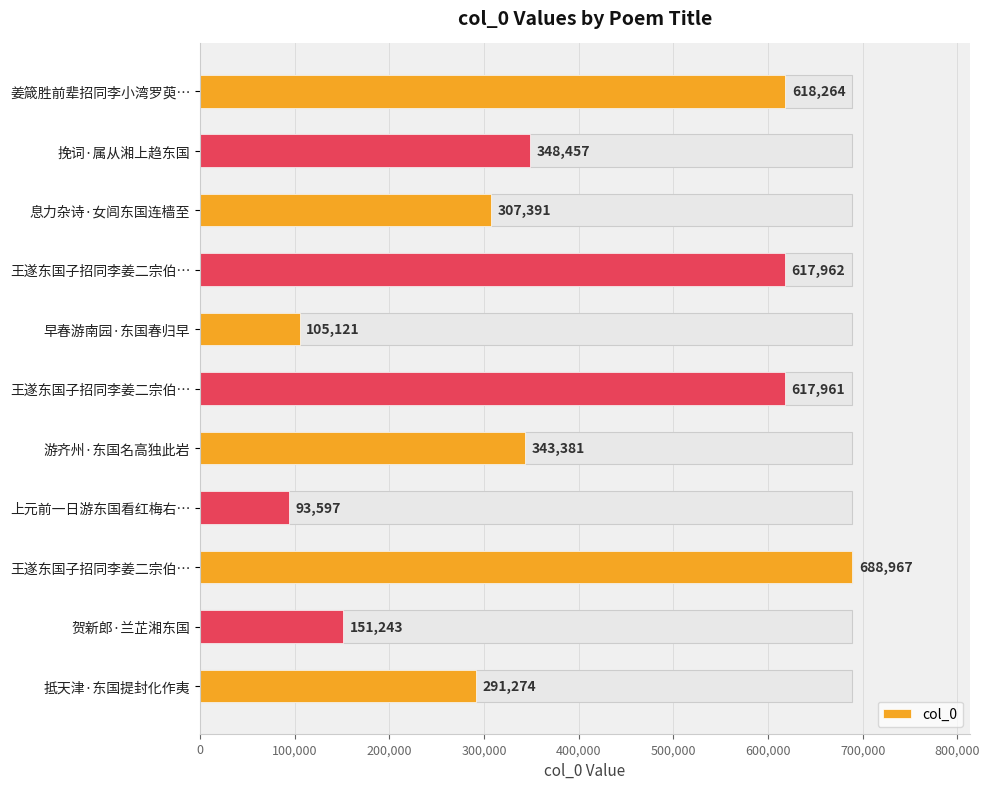

Are the bars horizontal?

Yes